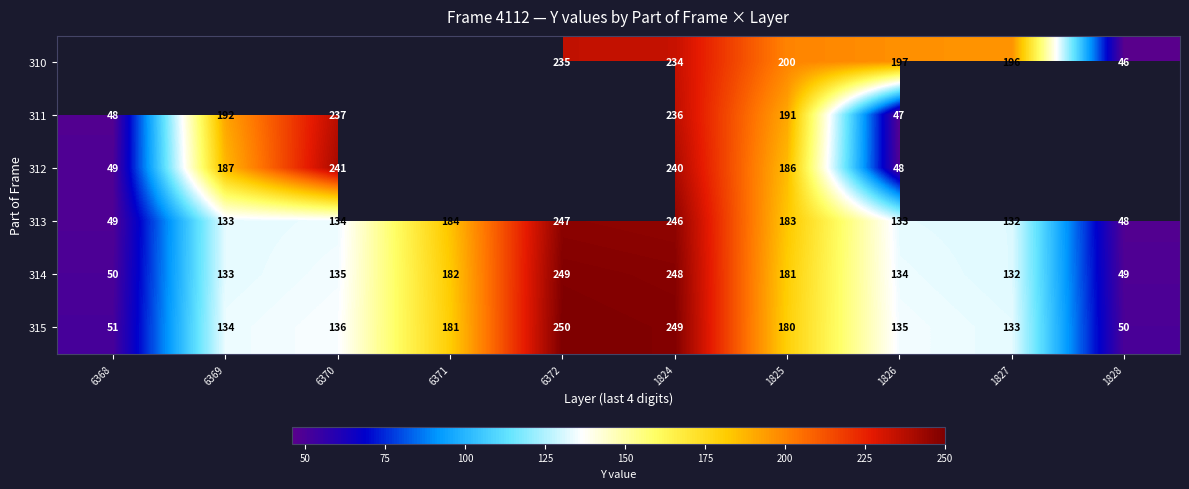

Is the value of 315 at 6368 greater than the value of 313 at 6372?

No